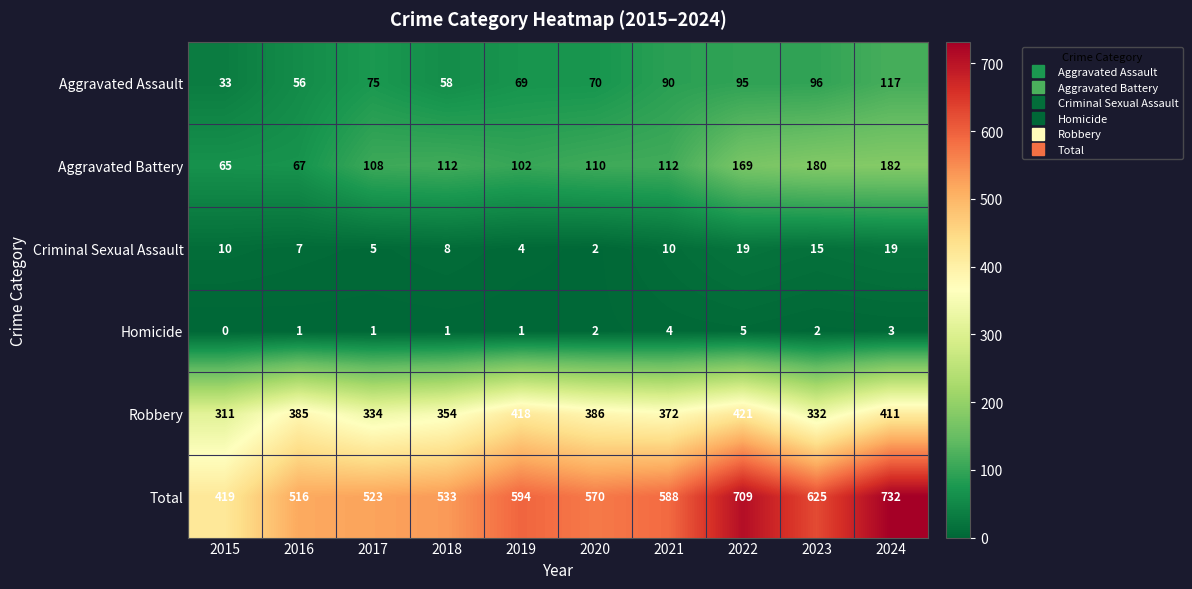

The value of Robbery at 2024 is 242. True or false?

False